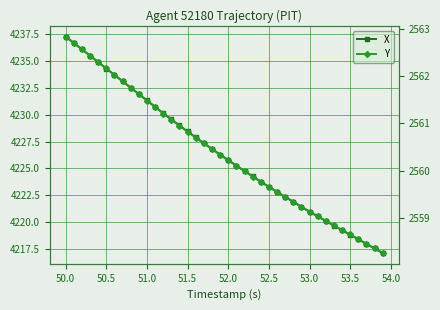

Which series has the widest spread of values?

X